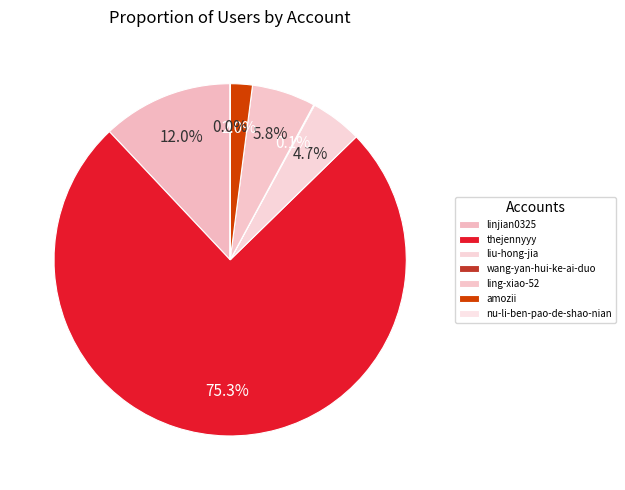

To the nearest percent, what is the difference between the liu-hong-jia and linjian0325 slice percentages?

7%